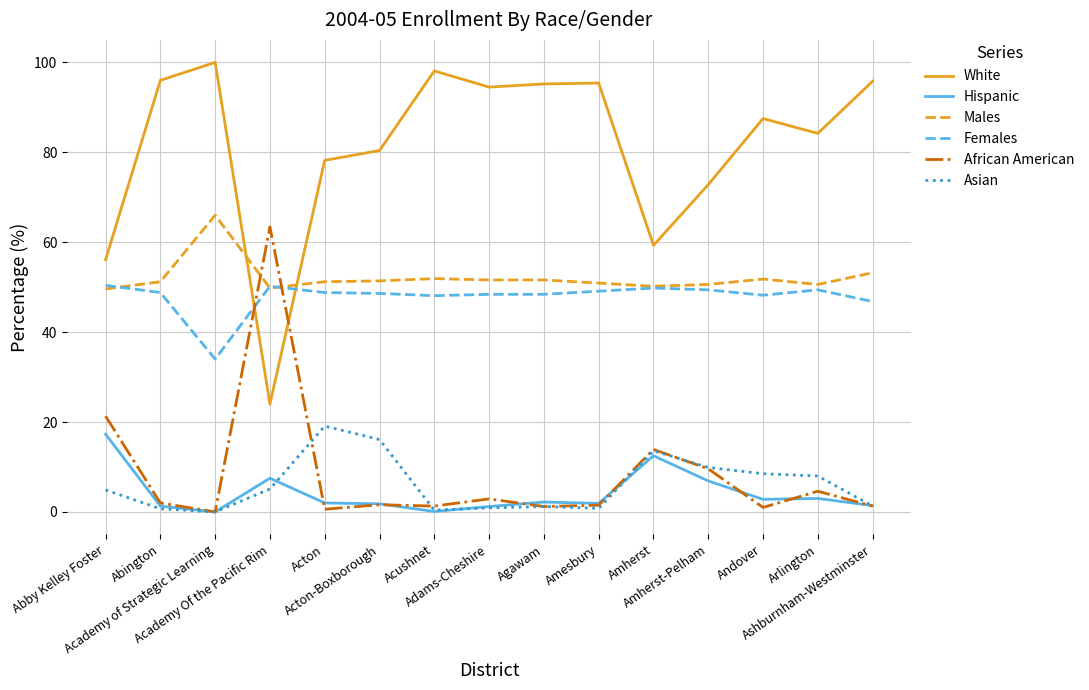

What is the maximum value shown in the chart?

100.0